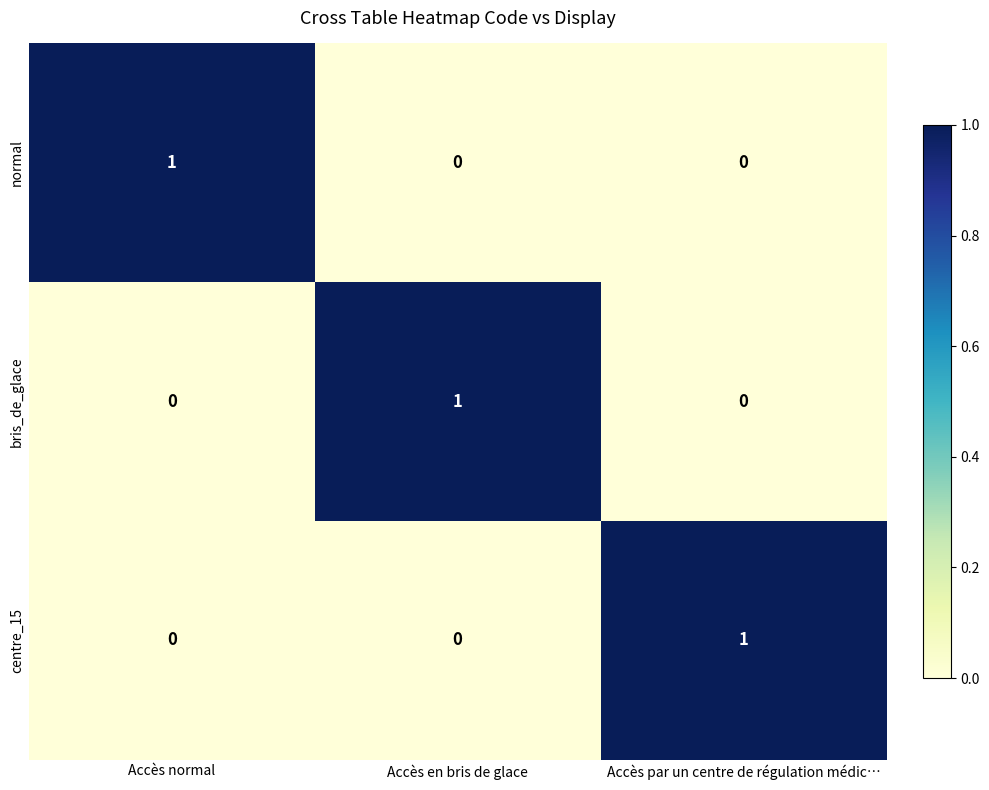

Count the centre_15 values in the range 0 to 1.

3